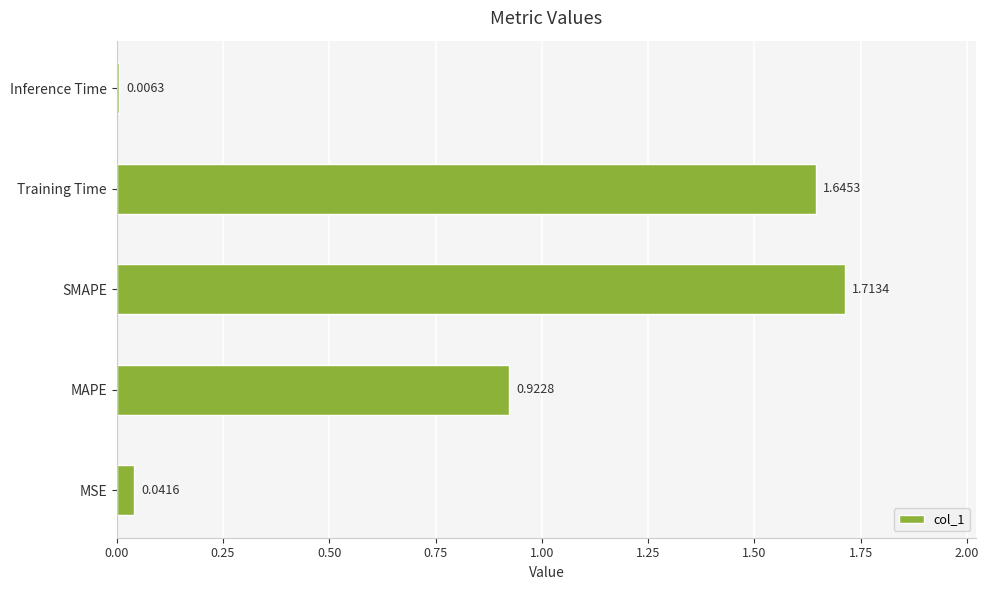

What is the sum of all values?

4.3